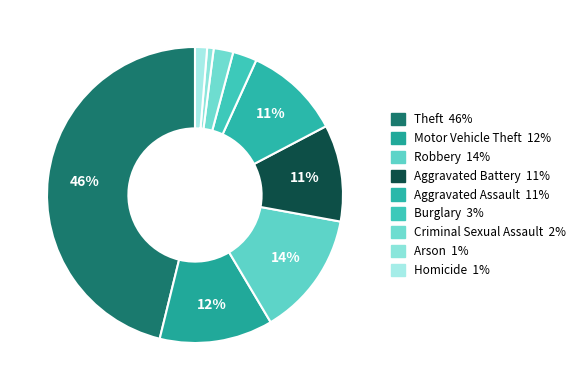

To the nearest percent, what is the average slice percentage?

11%